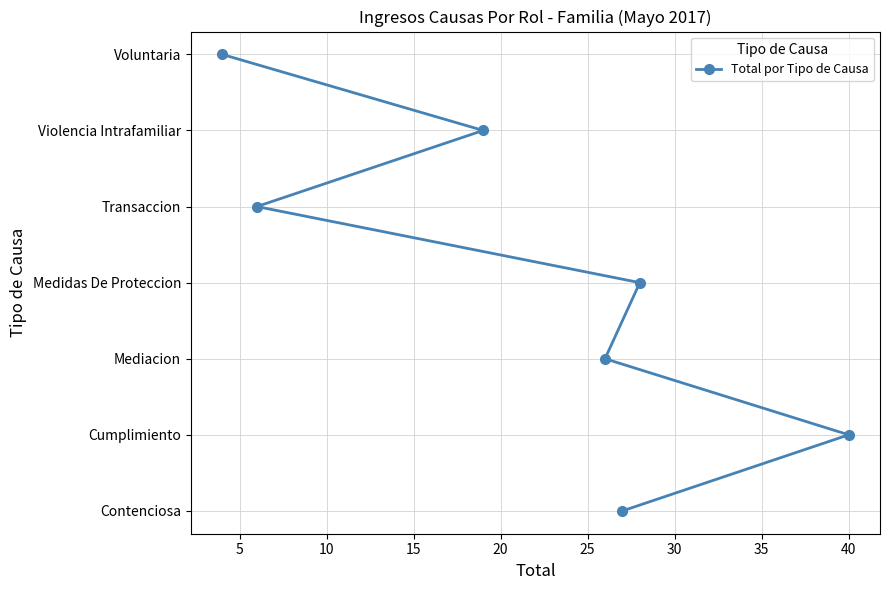

Is it true that the value at 40 is 2?

False